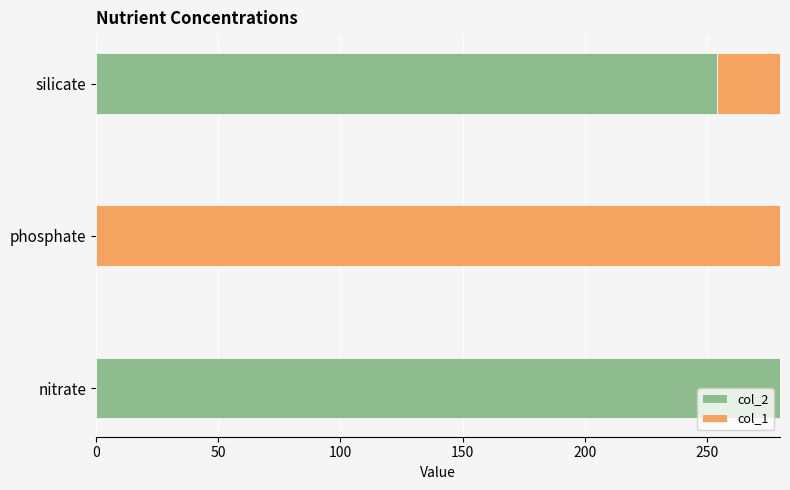

What is the total value across all series at phosphate?

280